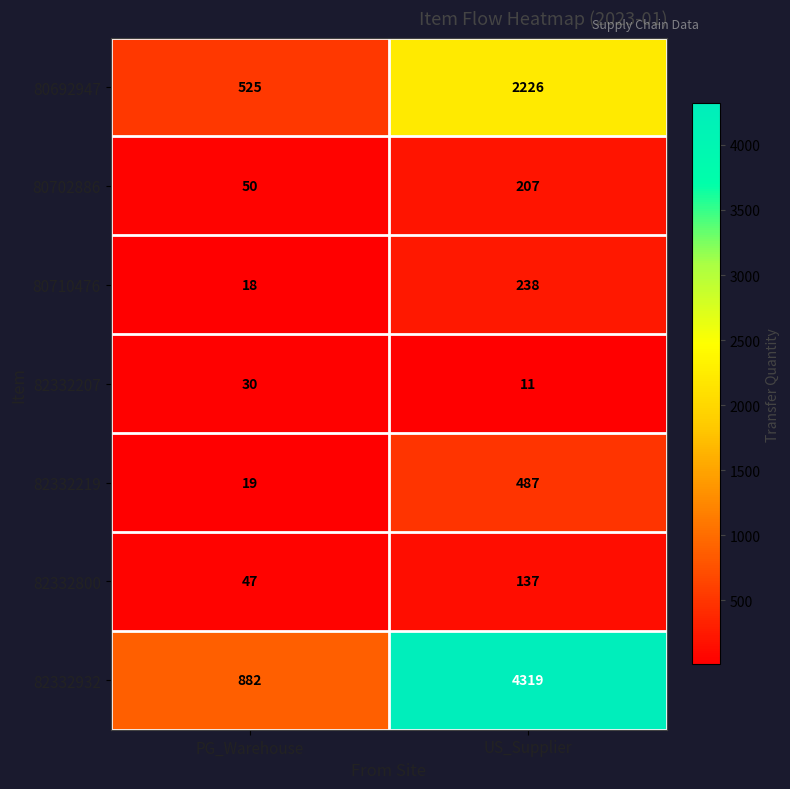

The 82332219 series shows 19 at PG_Warehouse. True or false?

True